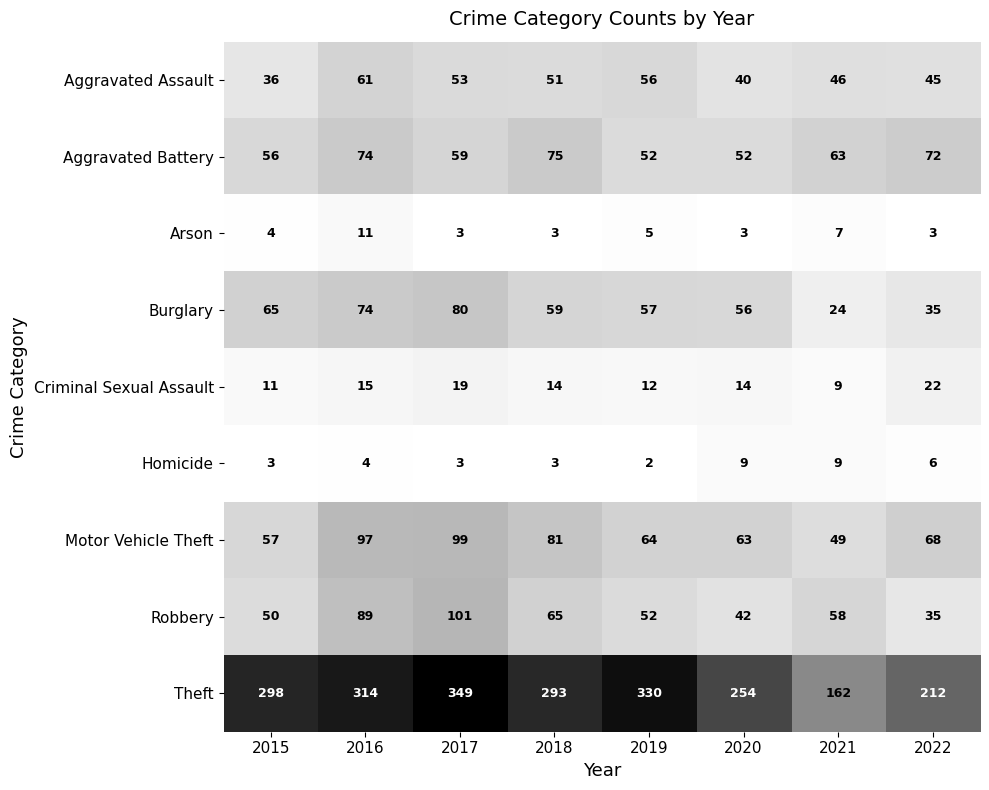

What is the difference between the maximum and minimum values in the Homicide series?

7